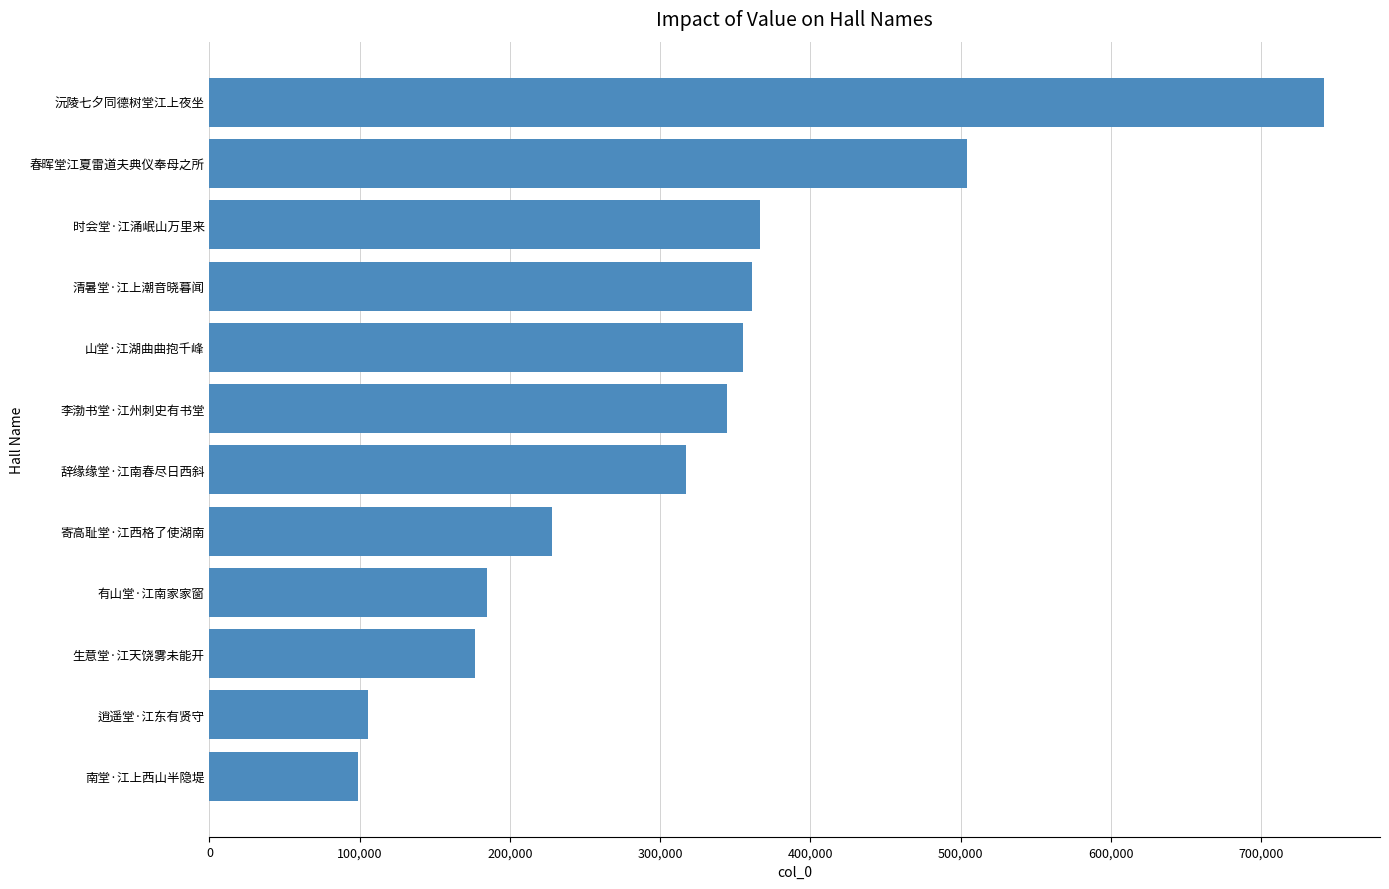

How many bars are there in total?

12